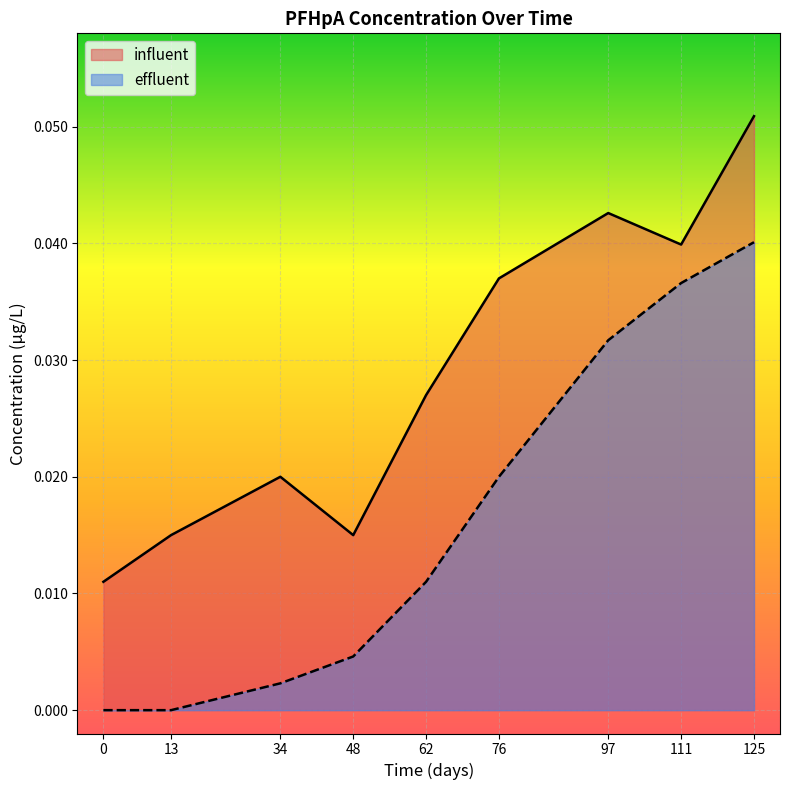

How many lines are shown in the chart?

2